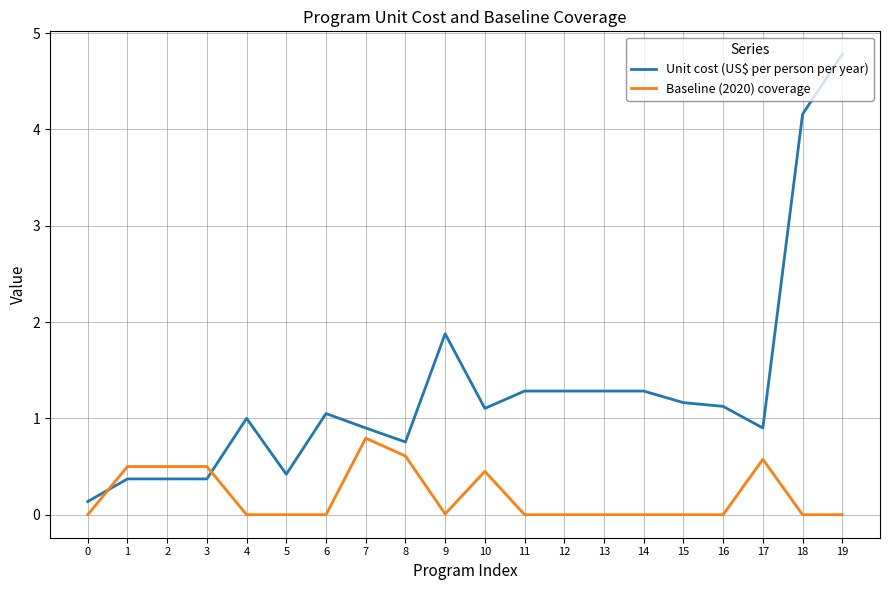

What are all the series names shown in the legend?

Unit cost (US$ per person per year), Baseline (2020) coverage